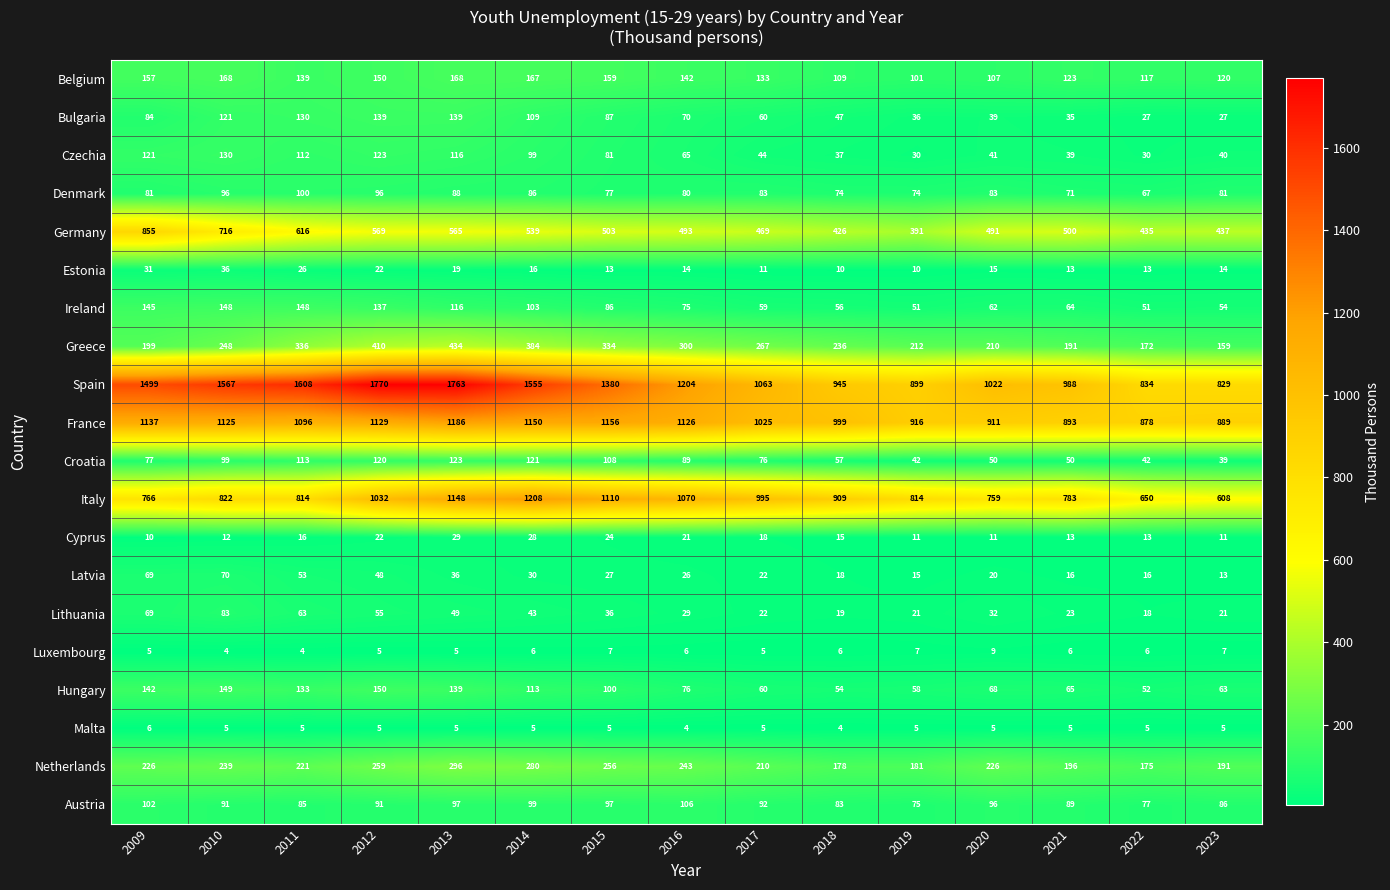

List the series in order of their peak value, lowest first.

Malta, Luxembourg, Cyprus, Estonia, Latvia, Lithuania, Denmark, Austria, Croatia, Czechia, Bulgaria, Ireland, Hungary, Belgium, Netherlands, Greece, Germany, France, Italy, Spain